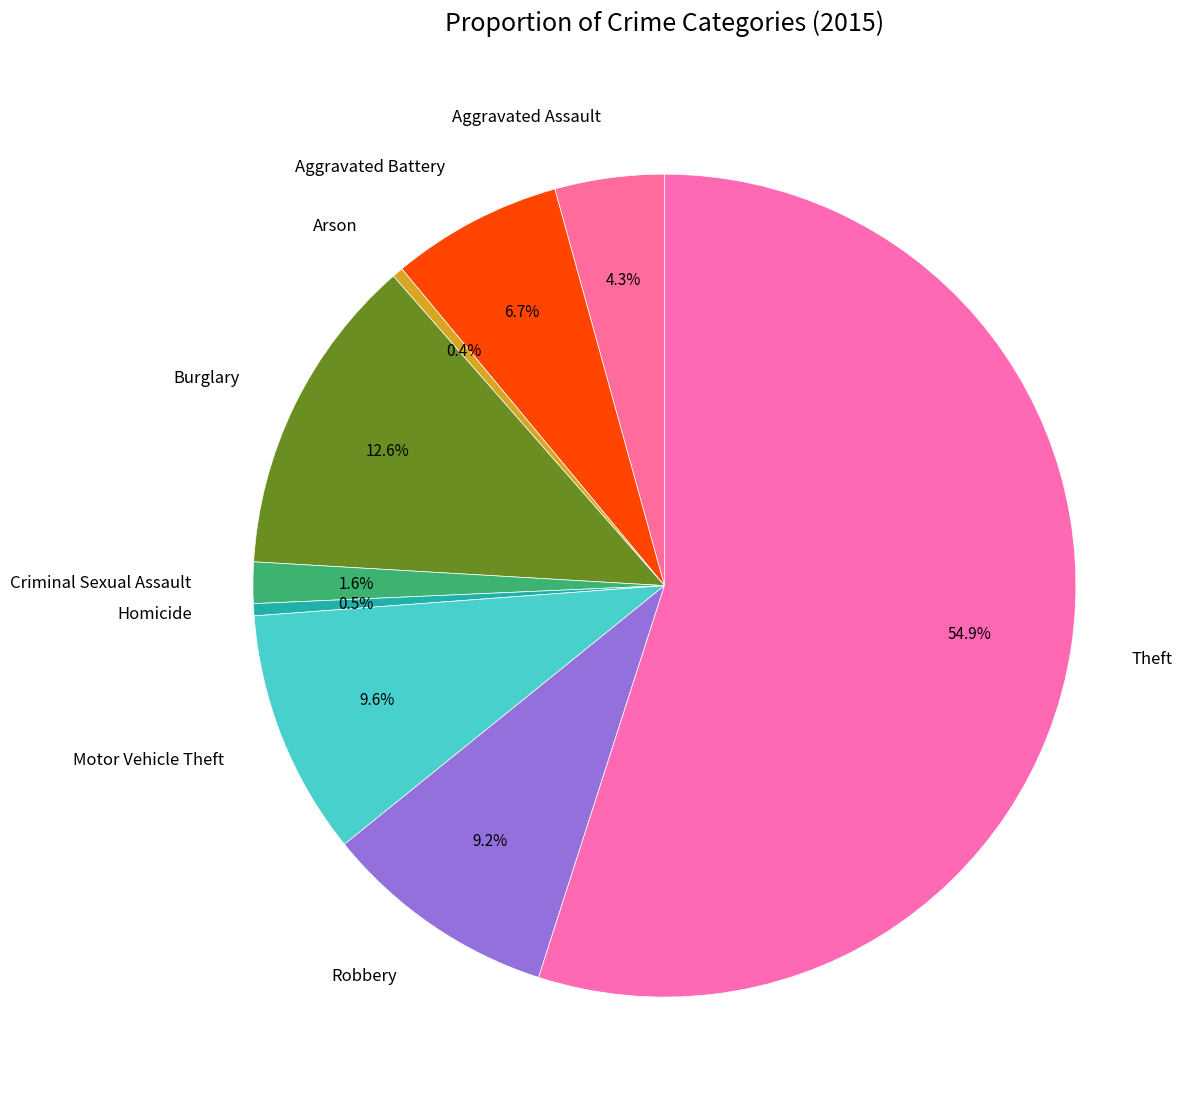

Does Criminal Sexual Assault account for over 50% of the chart?

No